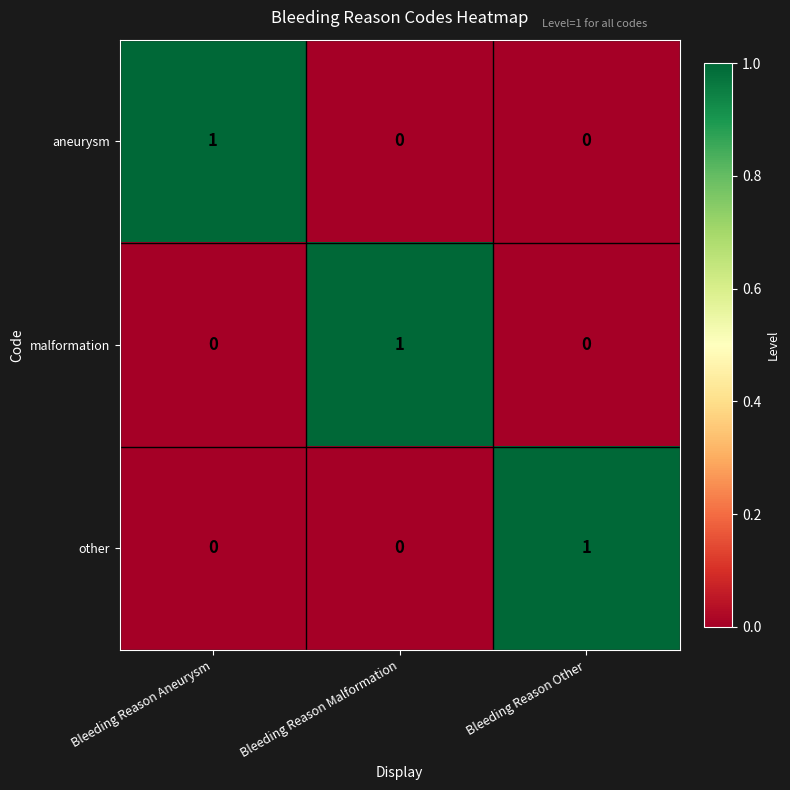

At how many categories does at least one series exceed 0?

3